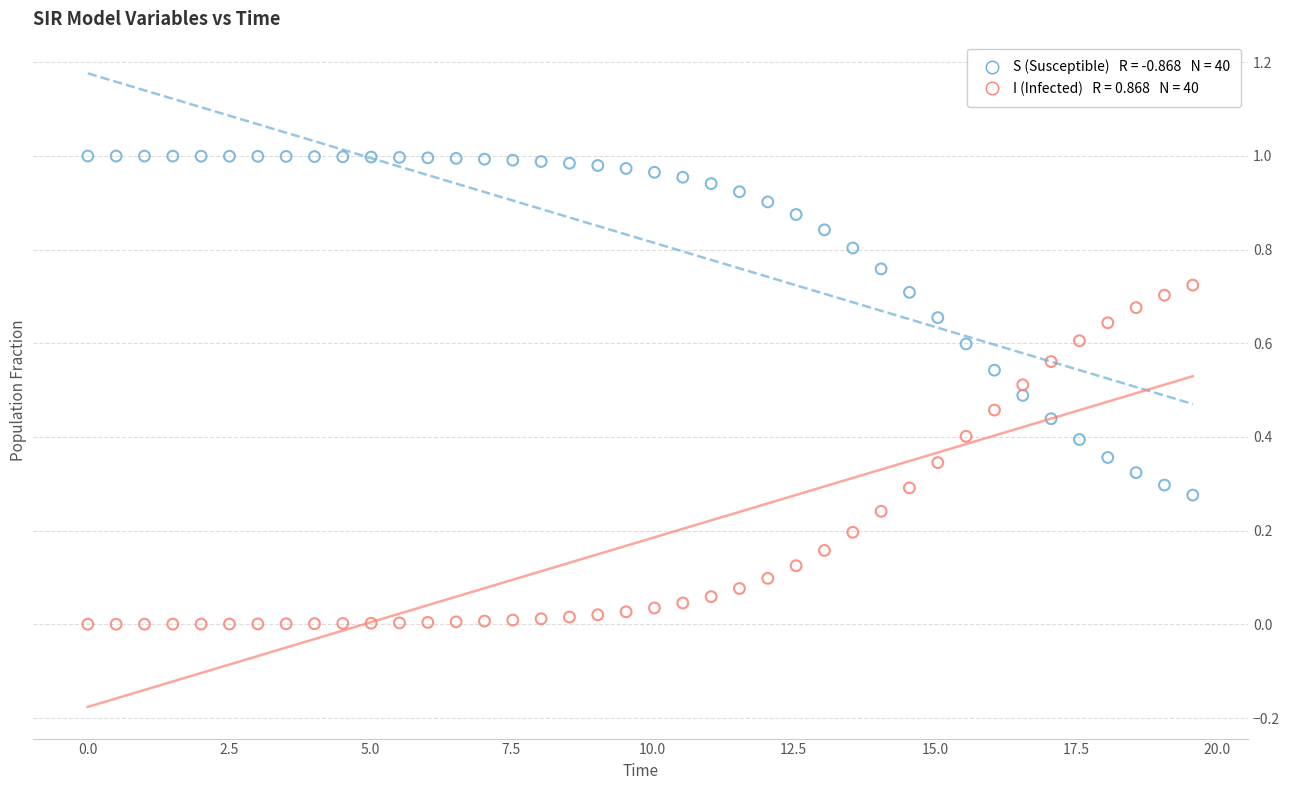

Across all data points, what is the range of X values (max minus min)?

19.6